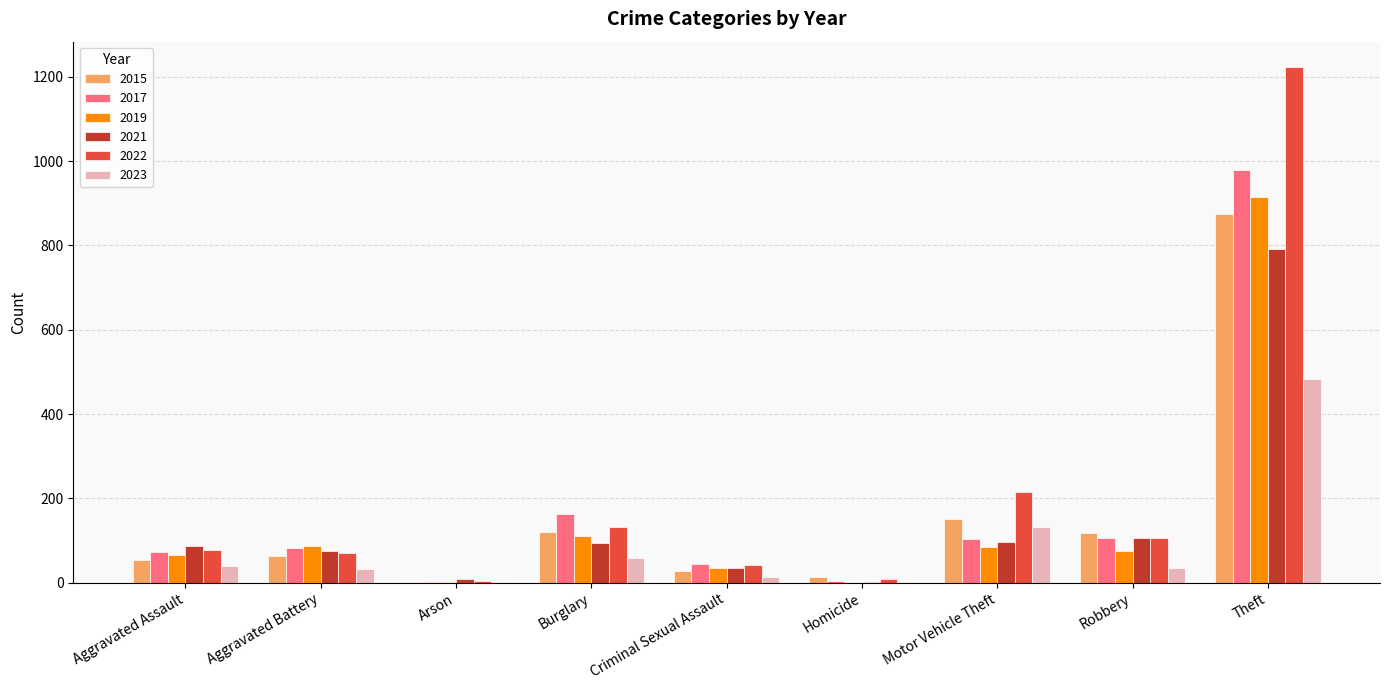

What is the maximum value for 2019?

914